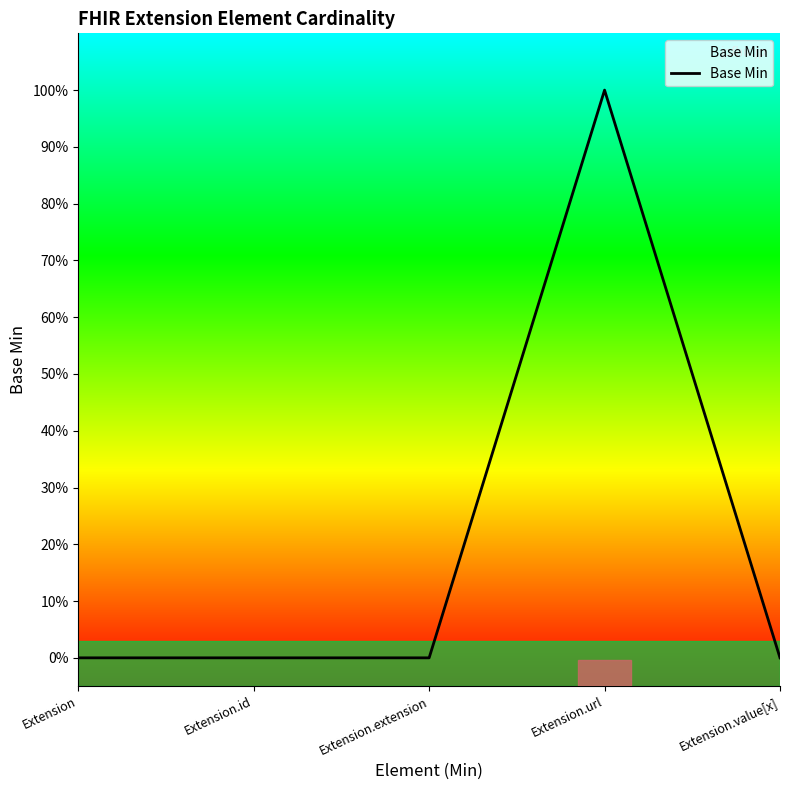

Is it true that the value at Extension is 0?

True